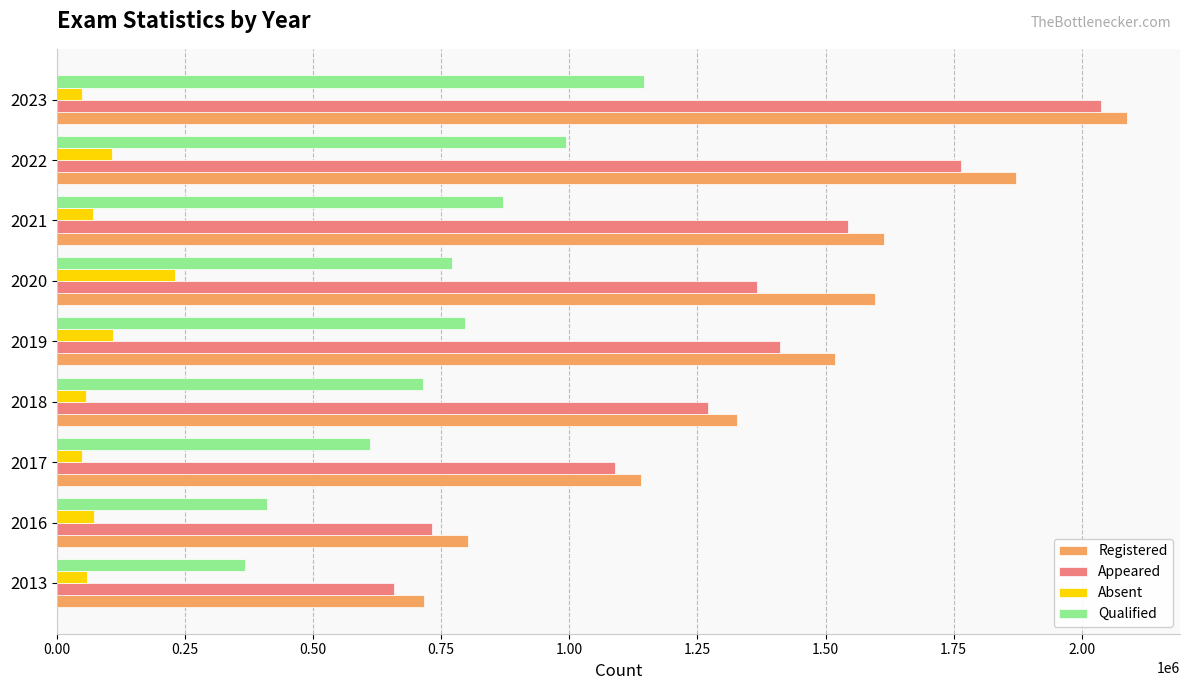

What is the lowest value of the Appeared series?

658040